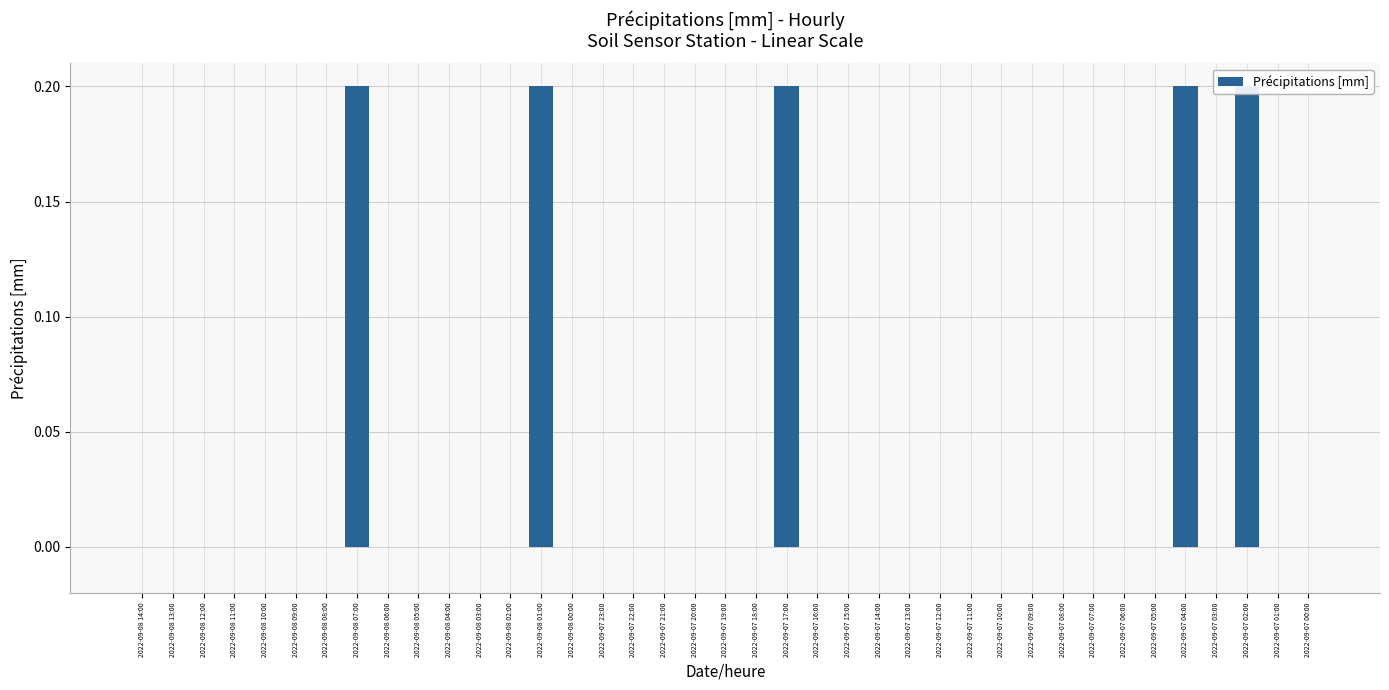

Does the chart contain any negative values?

No